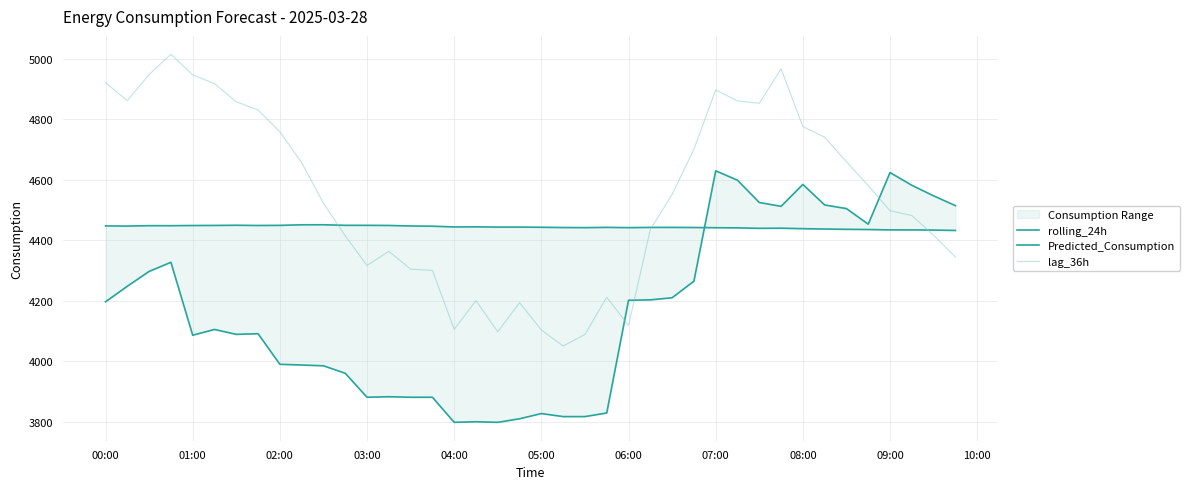

What is the maximum value for lag_36h?

5014